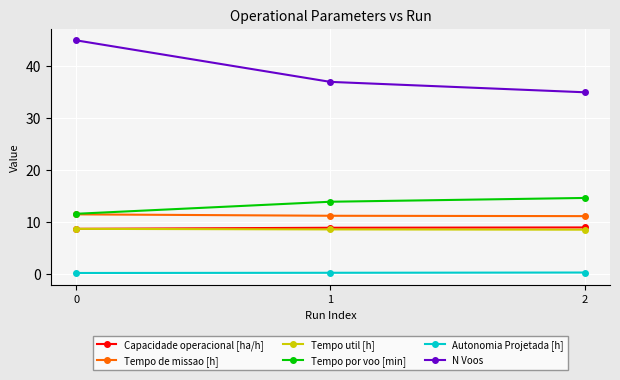

Which series has the widest spread of values?

N Voos